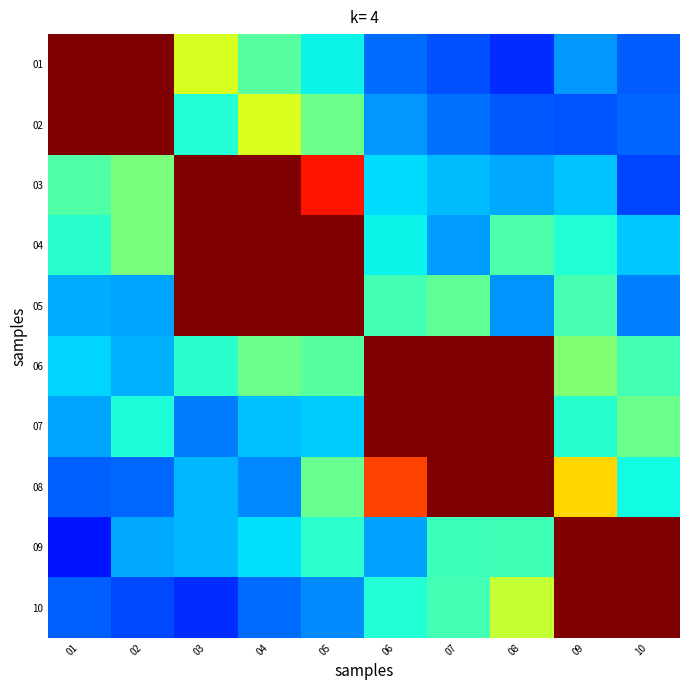

What is the maximum value shown in the chart?

1.0